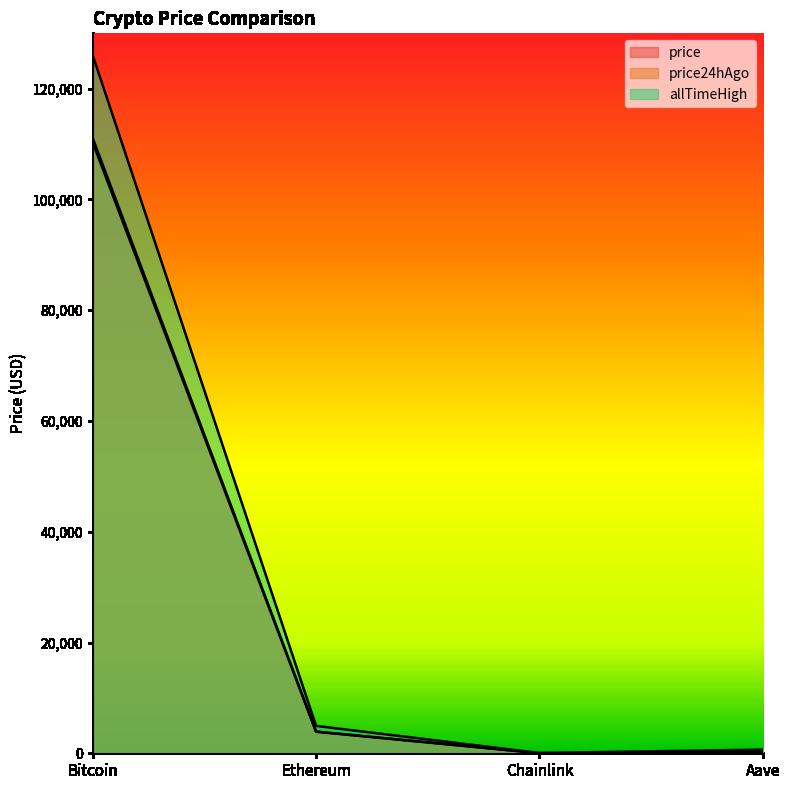

What is the difference between the second highest and second lowest values in the allTimeHigh series?

4284.4